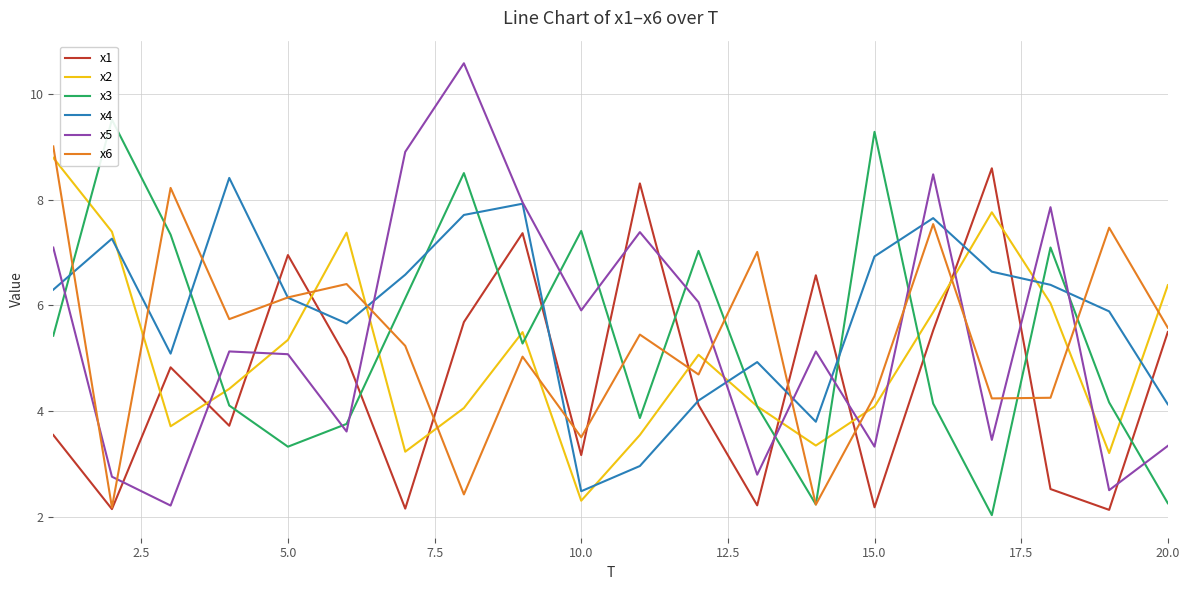

What is the difference between the second highest and second lowest values in the x4 series?

5.0